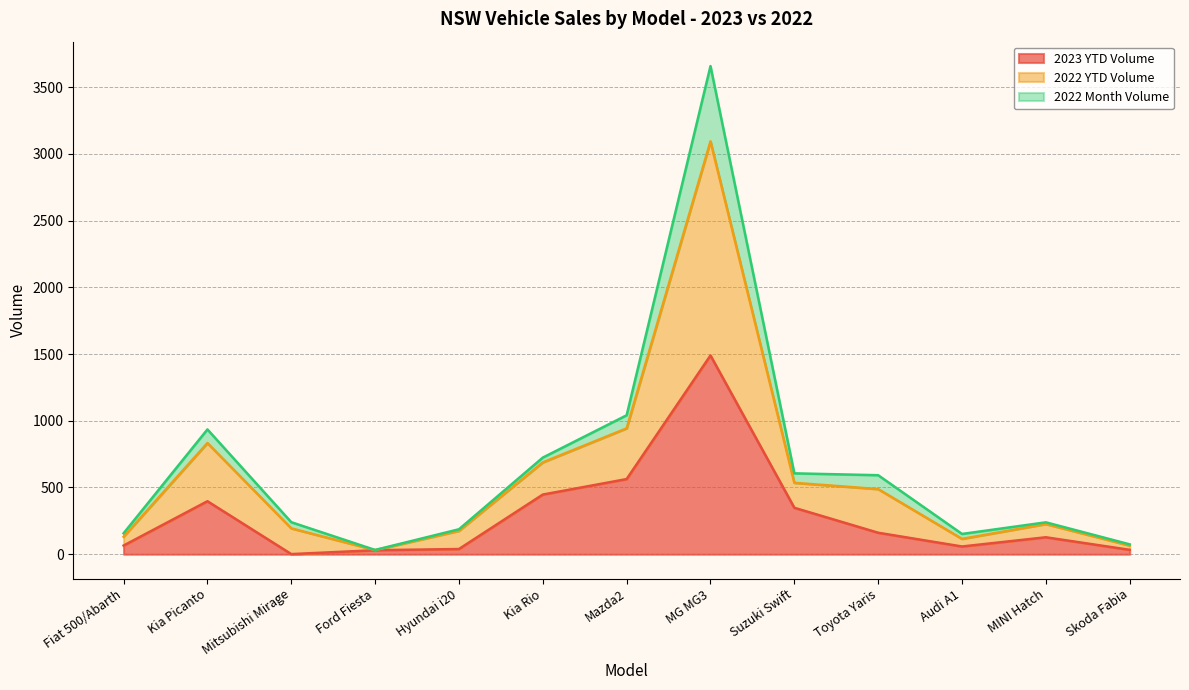

At which category is the sum across all series the highest?

MG MG3